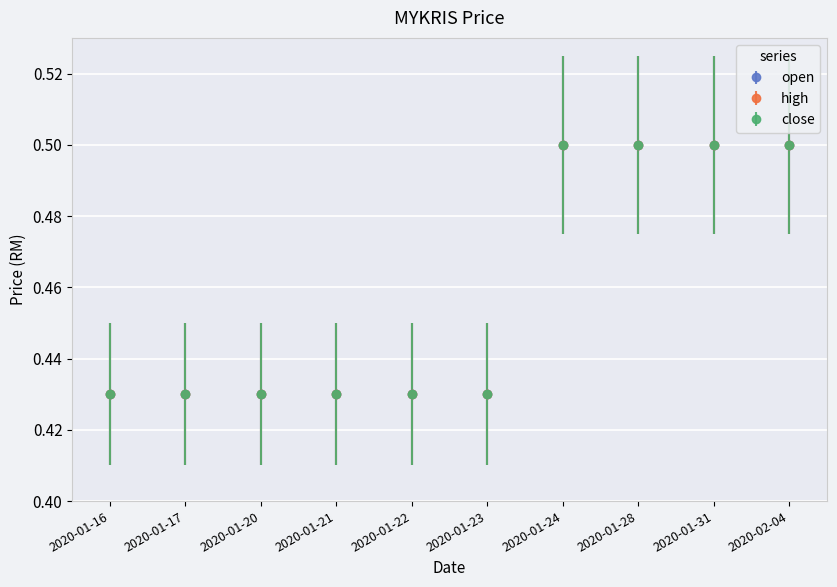

Rank the series by their maximum value, from lowest to highest.

open, high, close